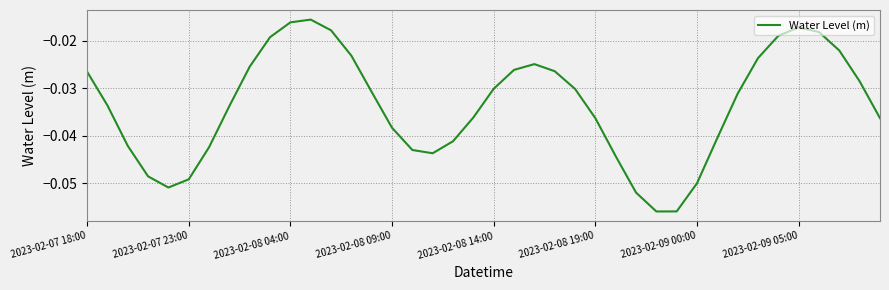

The value at 2023-02-08 14:00 is -0.1. True or false?

False